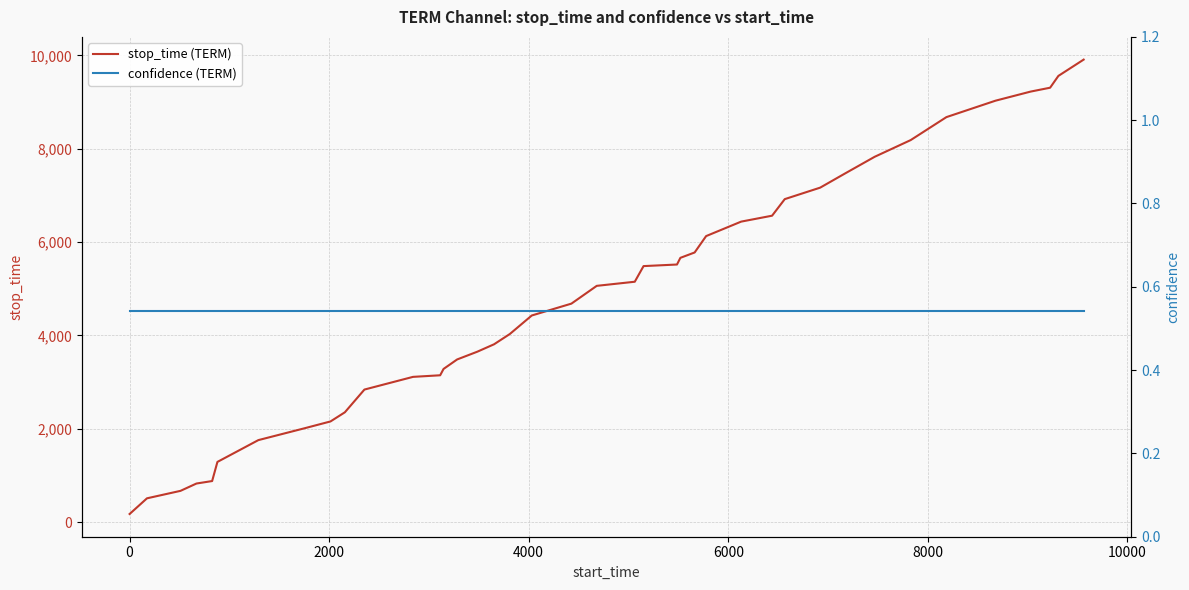

Rank the series by their maximum value, from highest to lowest.

stop_time (TERM), confidence (TERM)